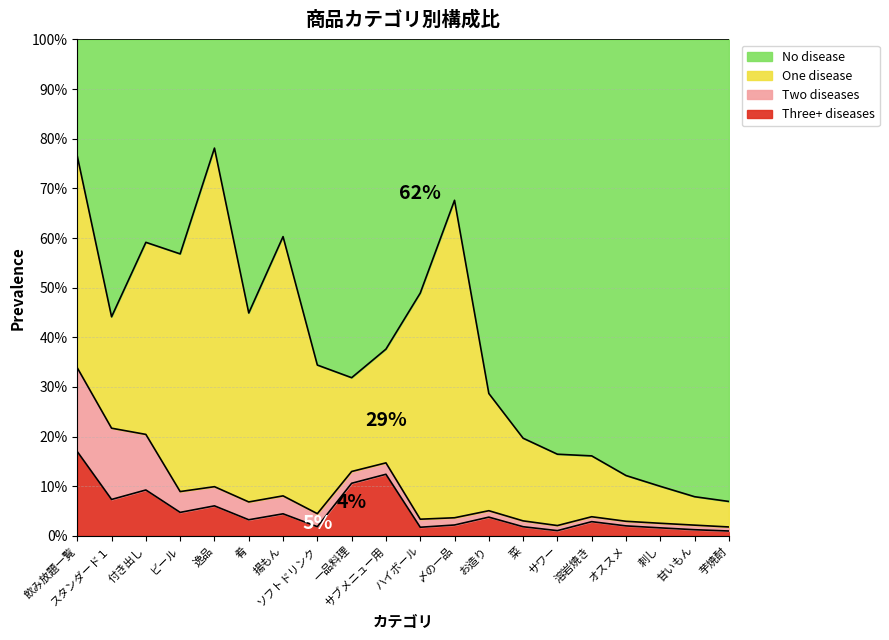

Does the chart display data point markers on the line(s)?

No